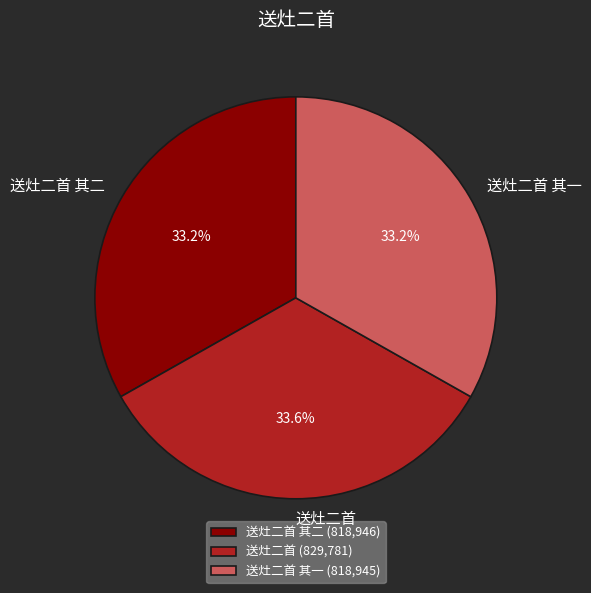

What is the total percentage of 送灶二首 其二 and 送灶二首 其一?

66.4%